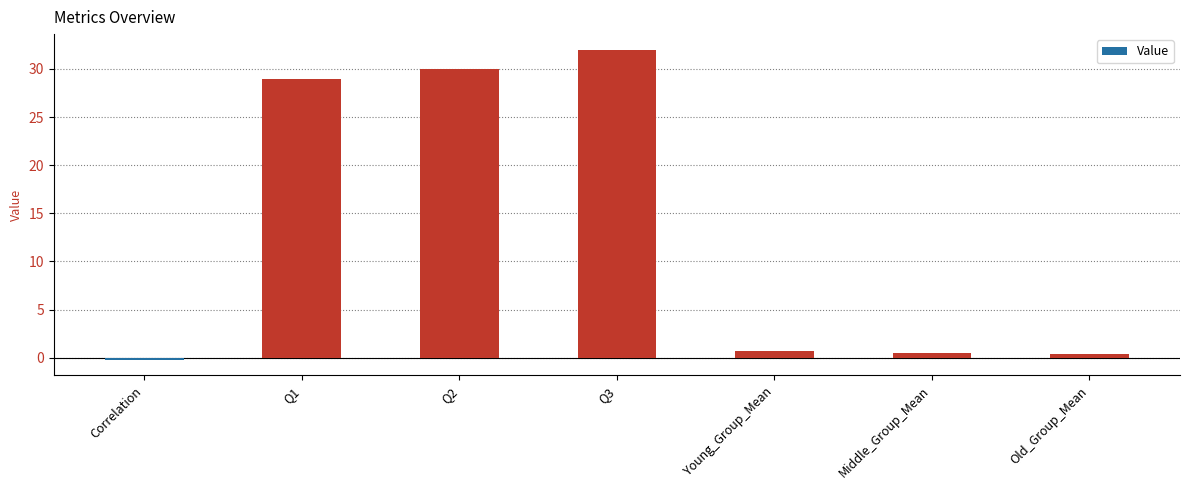

Is it true that the value at Q3 is 32.0?

True